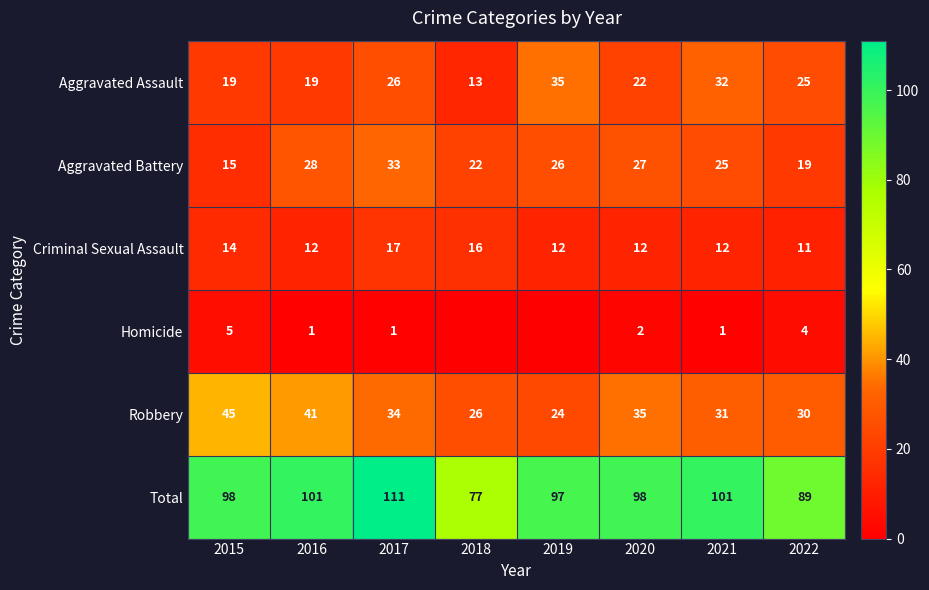

Count the number of data series in this chart.

6